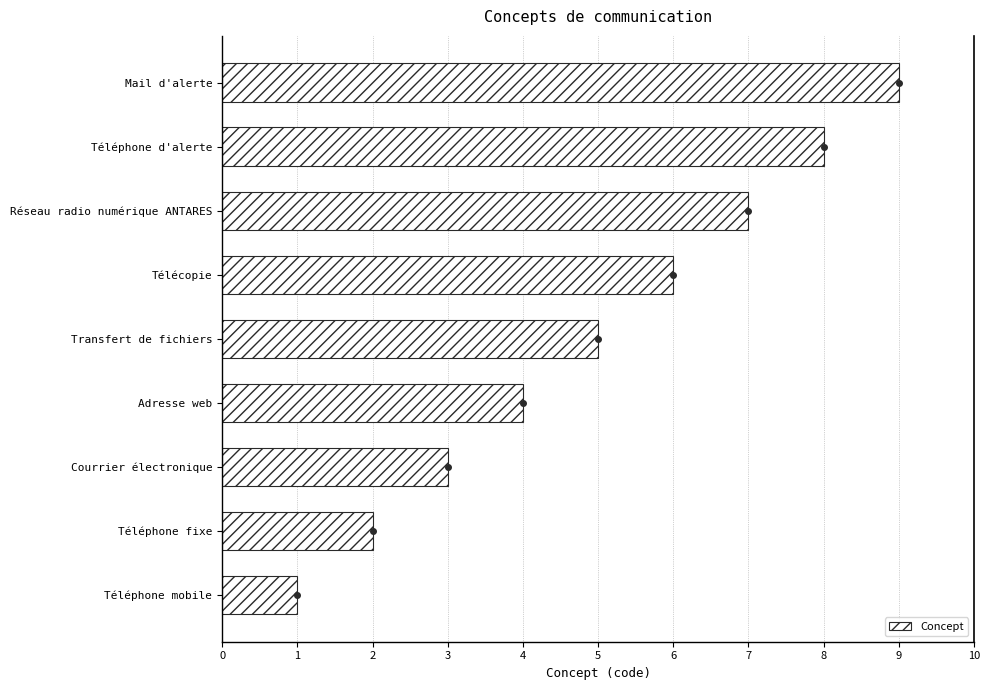

What is the approximate value at Réseau radio numérique ANTARES?

7